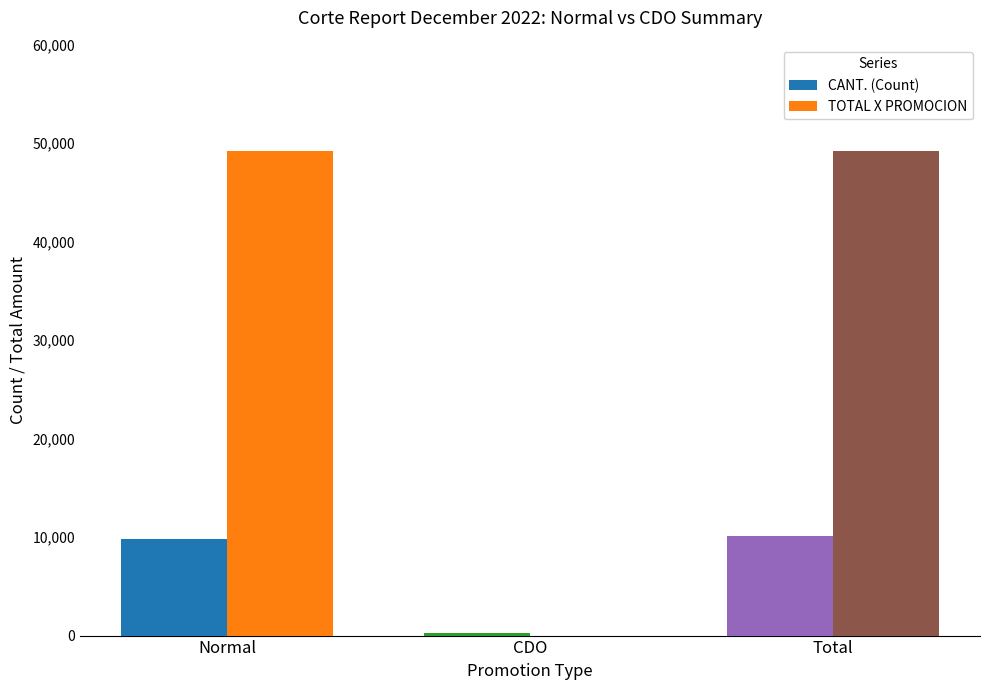

Which series changed the most between Normal and CDO?

TOTAL X PROMOCION